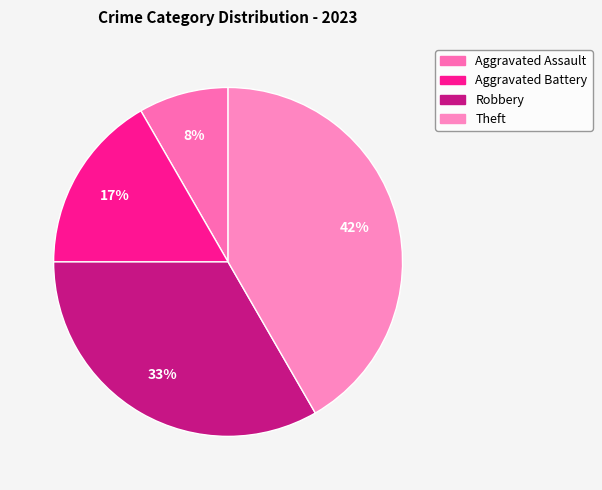

Count the number of slices in the pie.

4